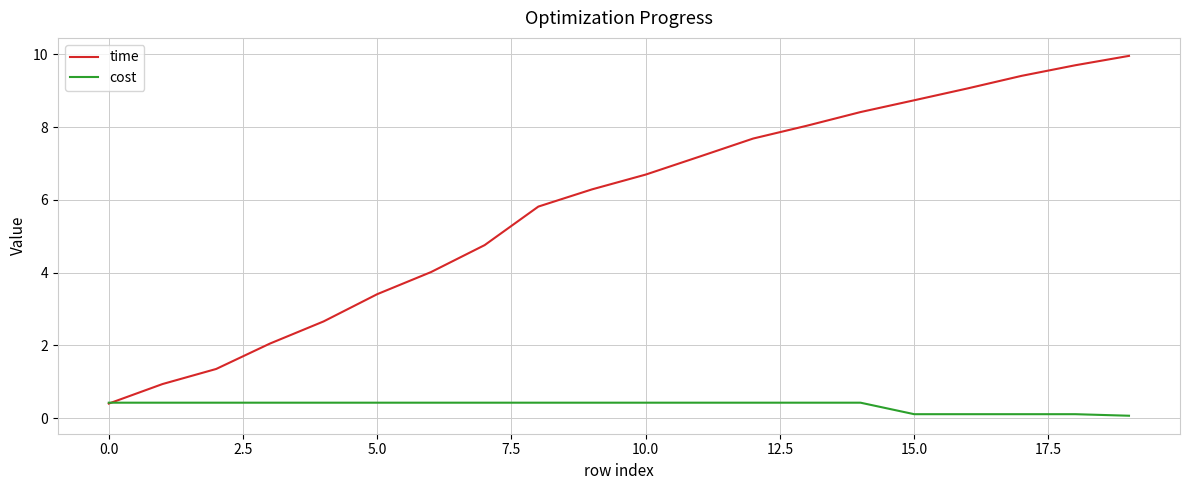

What is the smallest value displayed?

0.1